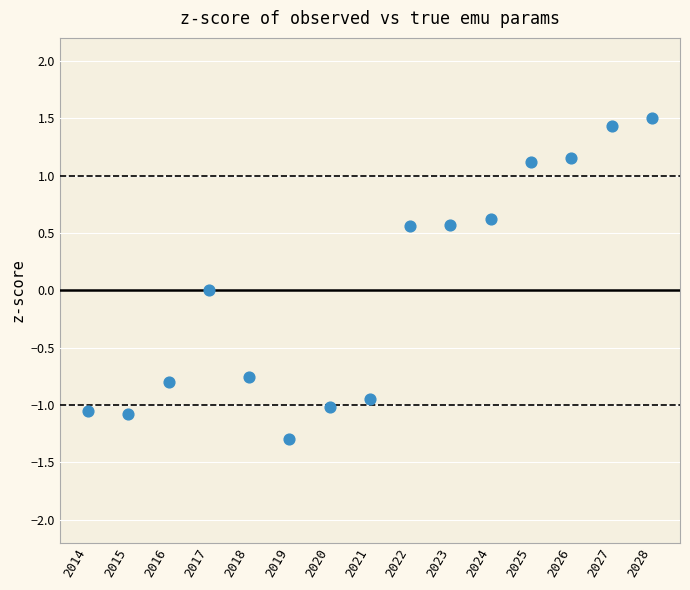

What is the range of Y values (max minus min)?

2.8